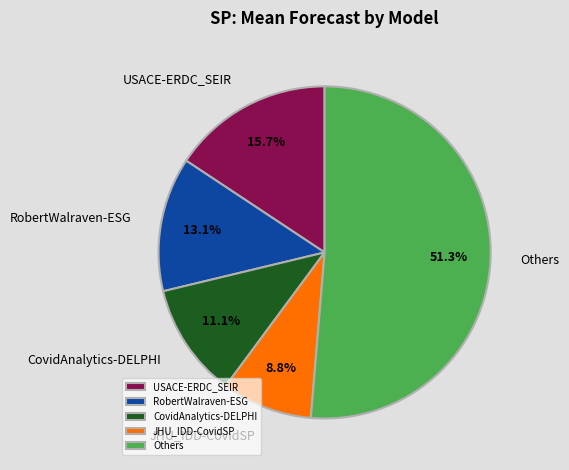

Approximately how many times larger is the value at CovidAnalytics-DELPHI compared to RobertWalraven-ESG?

0.8